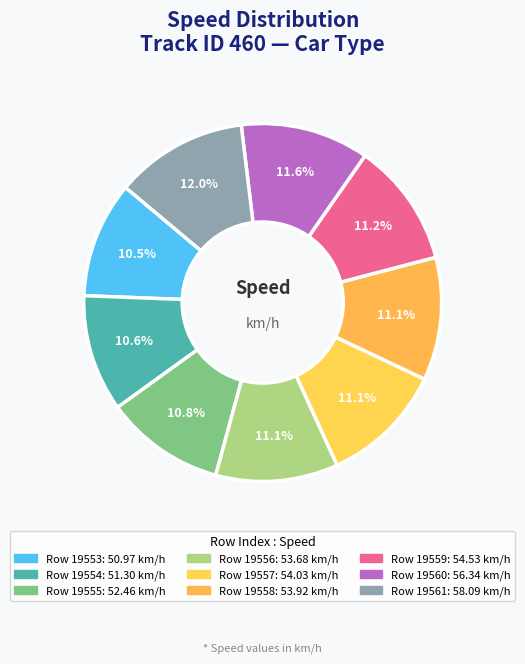

How many segments does this pie chart have?

9